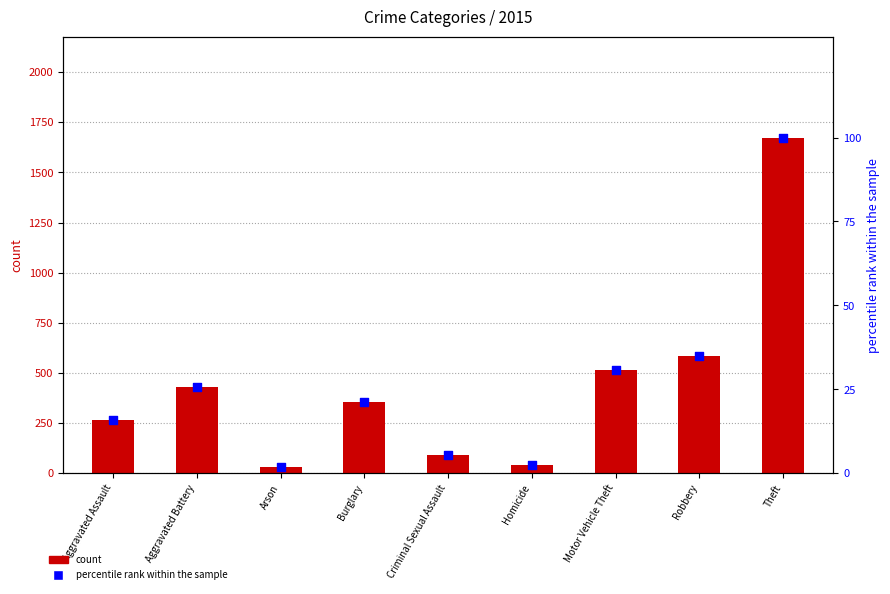

Which series has the largest total across all categories?

count